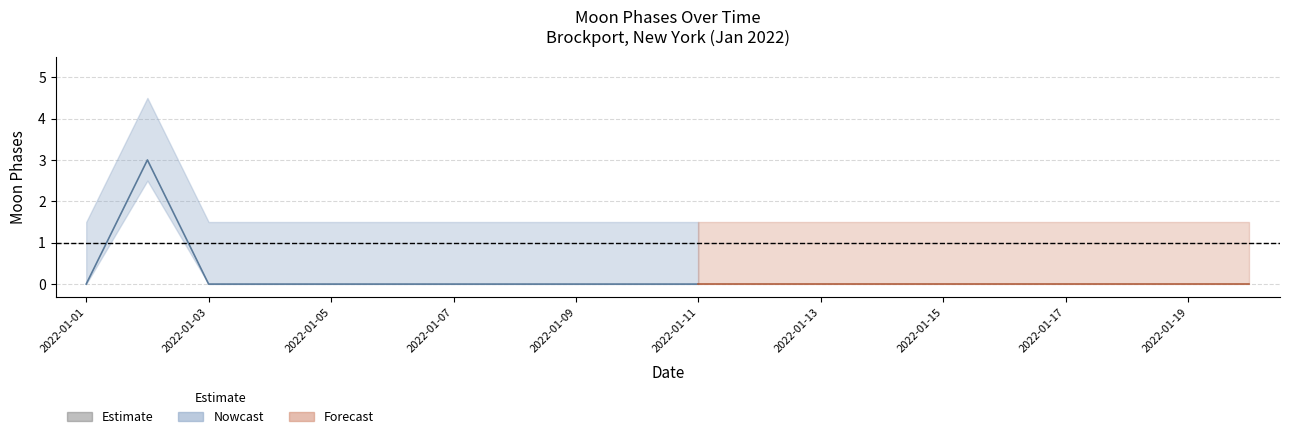

Count the number of data series in this chart.

3